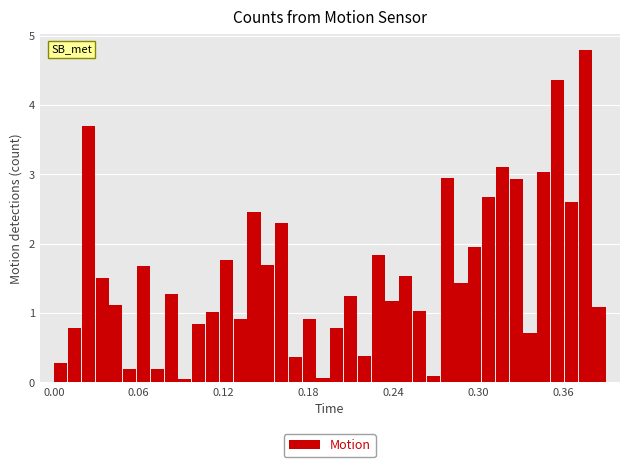

Around what value on the x-axis is the tallest bar? Give the approximate position of its centre, as read against the axis.

0.38